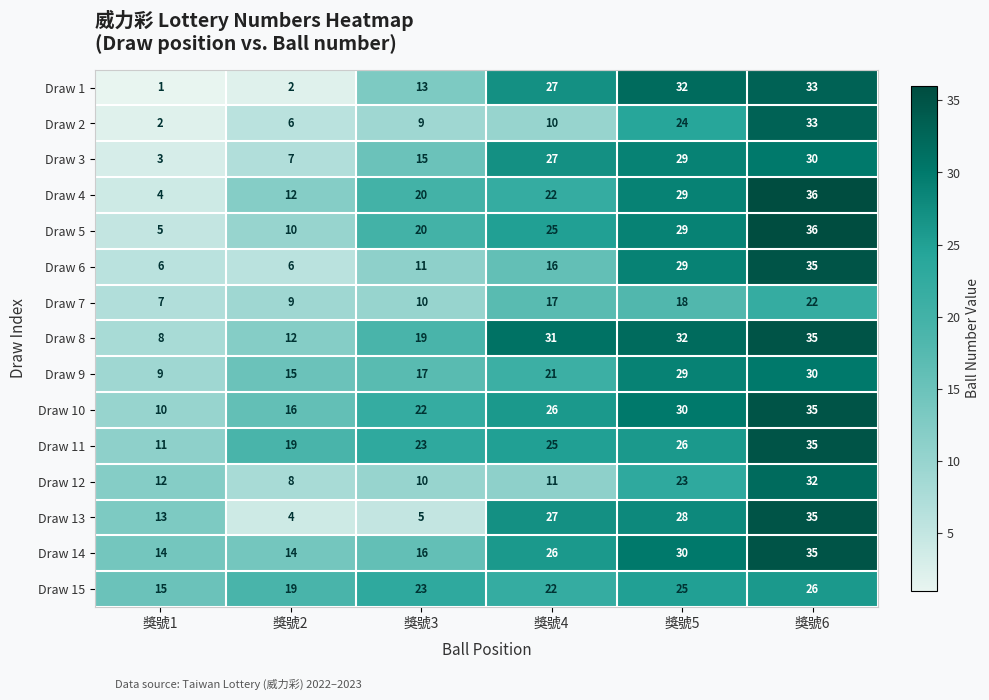

What is the sum of the Draw 3 values at 獎號3 and 獎號1?

18